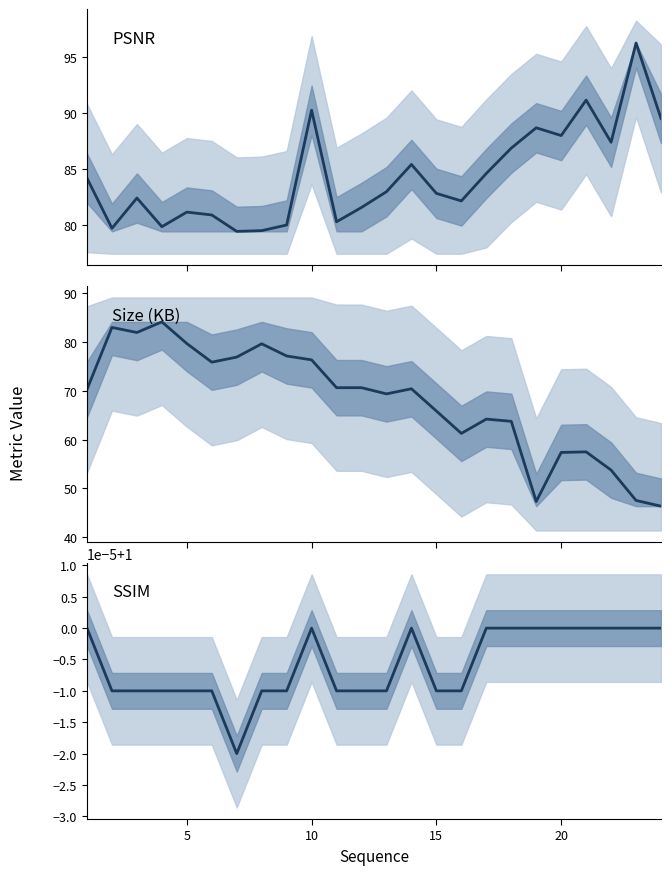

In SSIM, how many points are higher than both neighbors (excluding endpoints)?

2